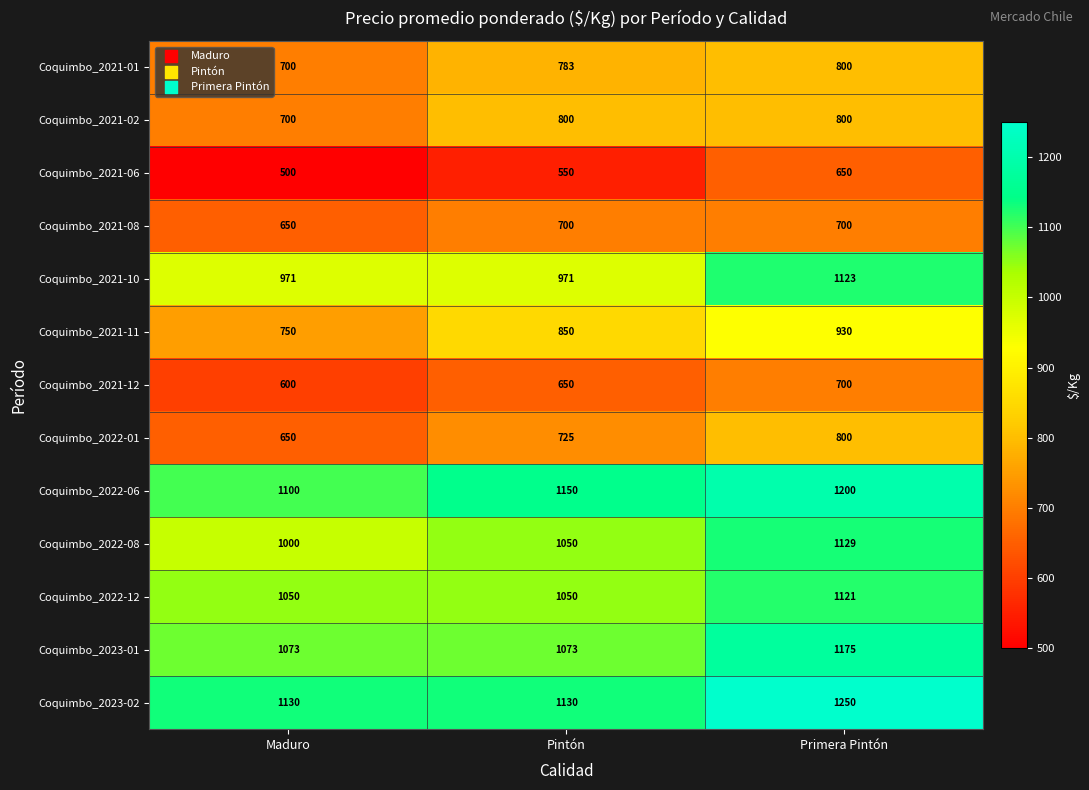

What is the average value of the Coquimbo_2021-06 series?

567